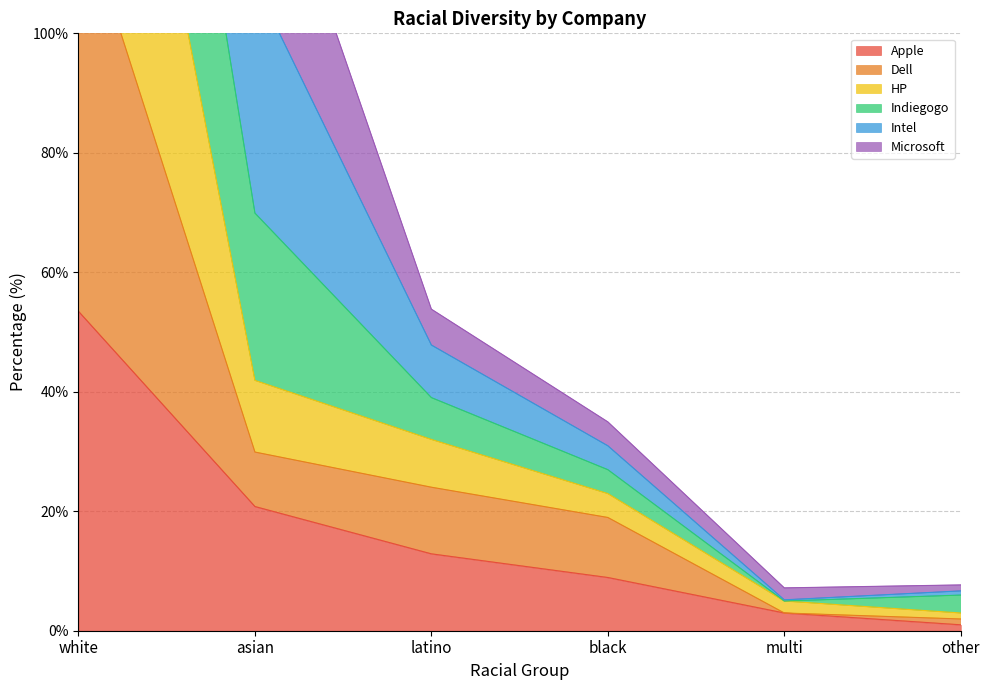

Read the Apple value at black.

8.9